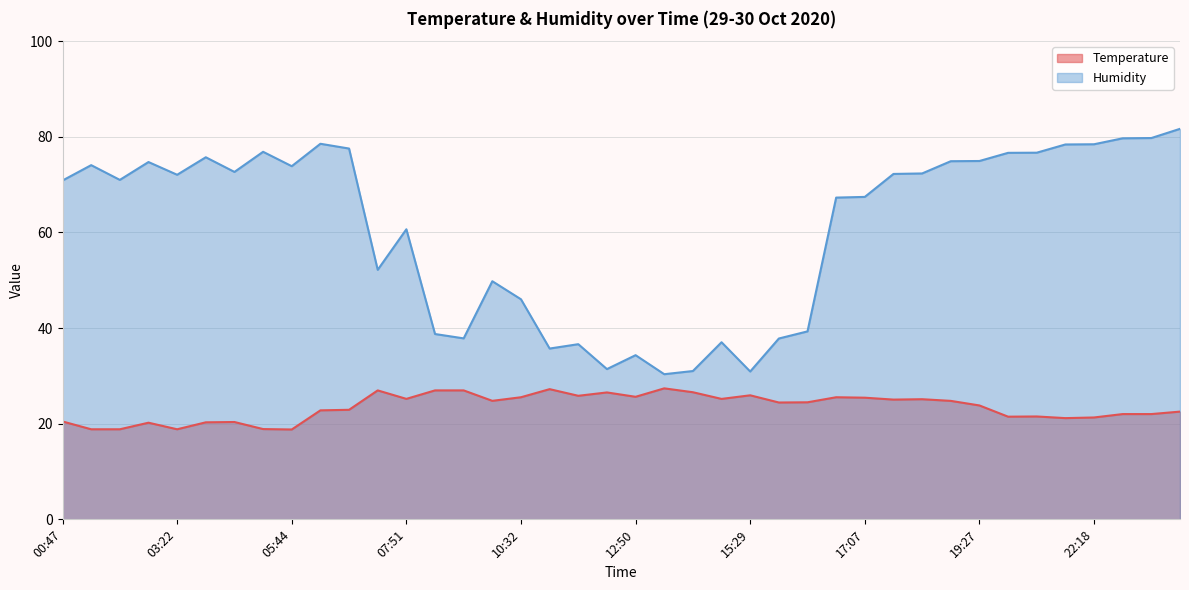

List the labels in order of Temperature value, smallest first.

05:44, 01:37, 02:40, 03:22, 05:01, 02:50, 03:34, 04:49, 00:47, 21:25, 22:18, 20:34, 20:38, 22:57, 22:59, 00:07, 06:32, 06:33, 19:27, 15:54, 15:56, 19:17, 09:18, 18:16, 18:23, 14:13, 07:51, 17:07, 10:32, 16:50, 12:50, 11:21, 15:29, 11:31, 13:40, 07:10, 08:41, 08:56, 10:42, 12:57